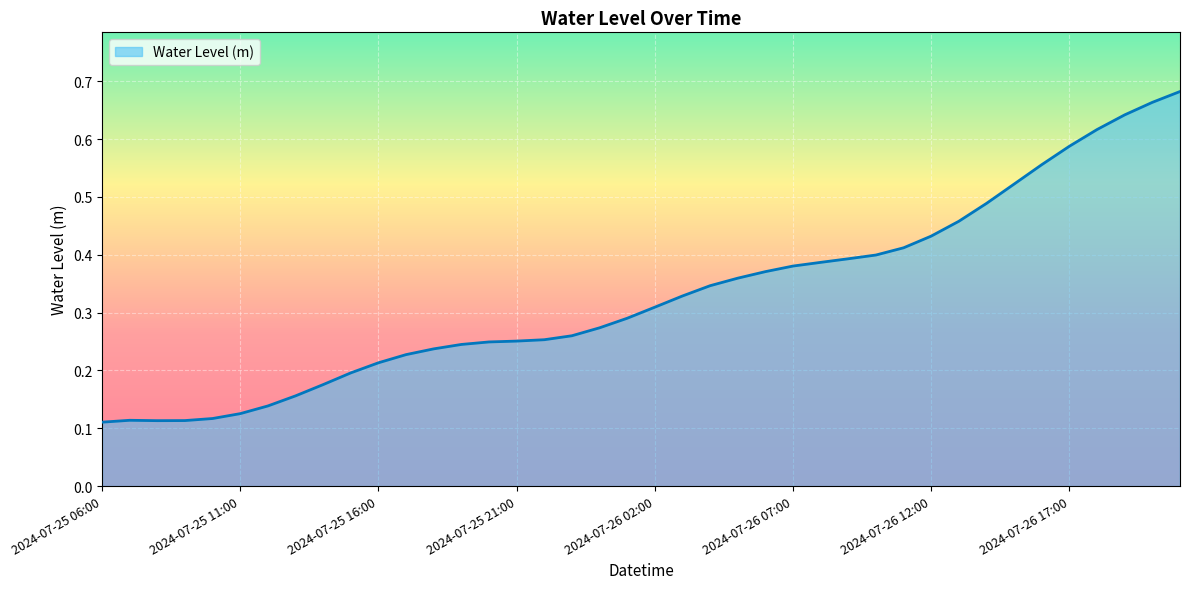

Does the chart display data point markers on the line(s)?

No